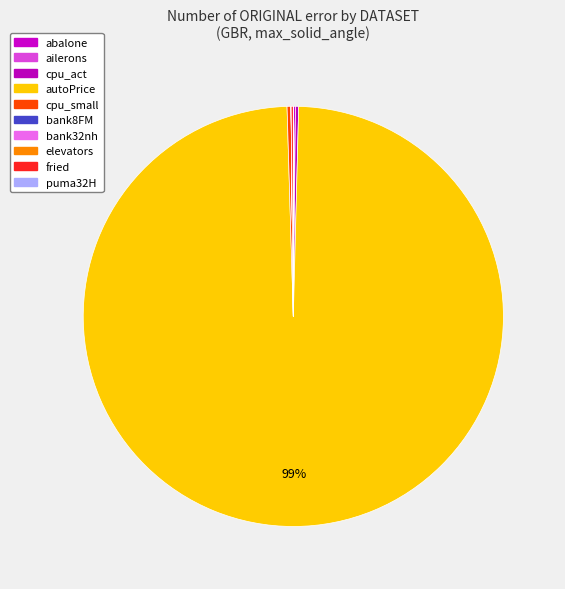

The abalone slice represents 6% of the pie. True or false?

False